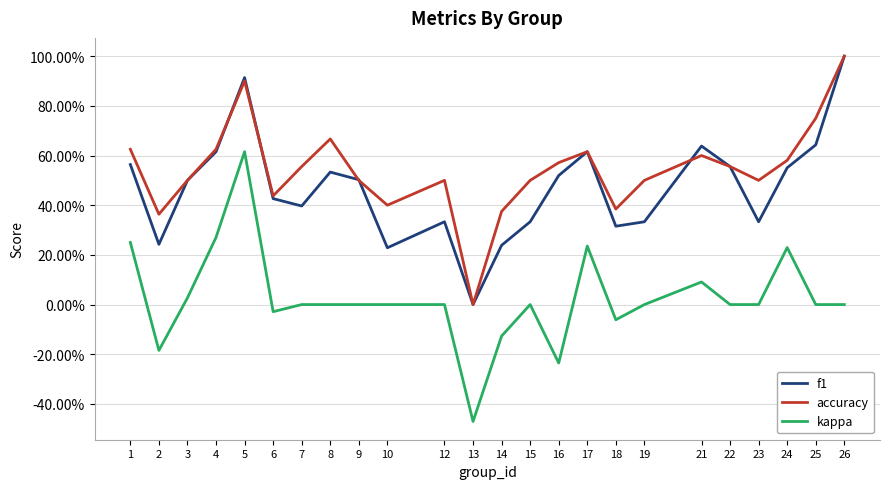

What is the average value of the accuracy series?

0.5